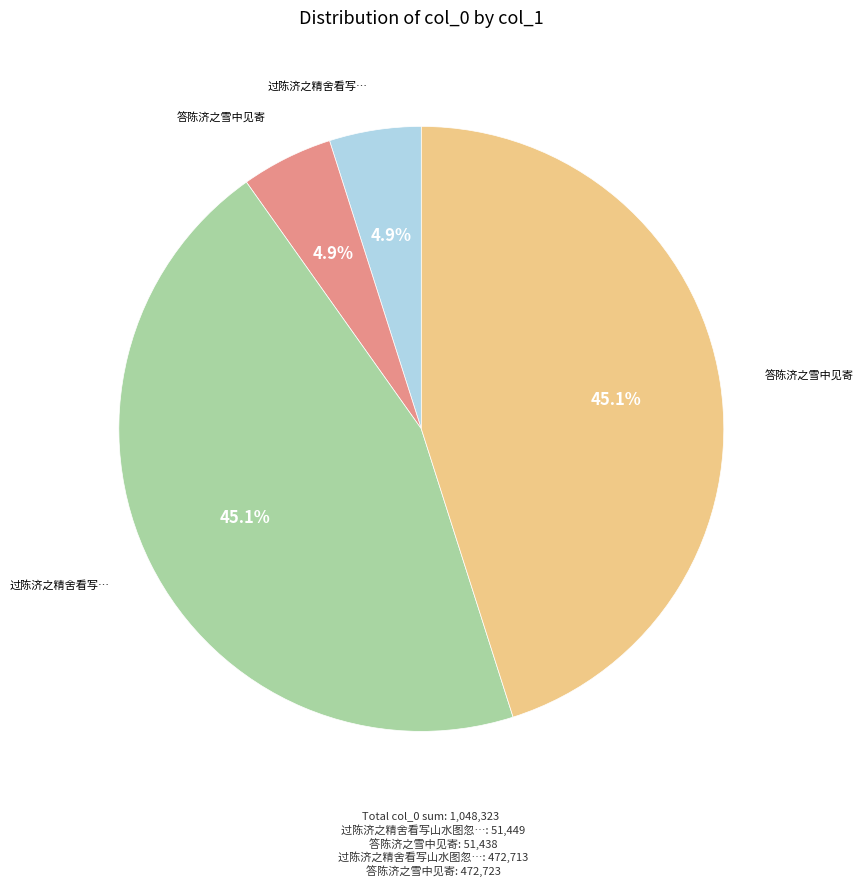

How many slices are in this pie chart?

4